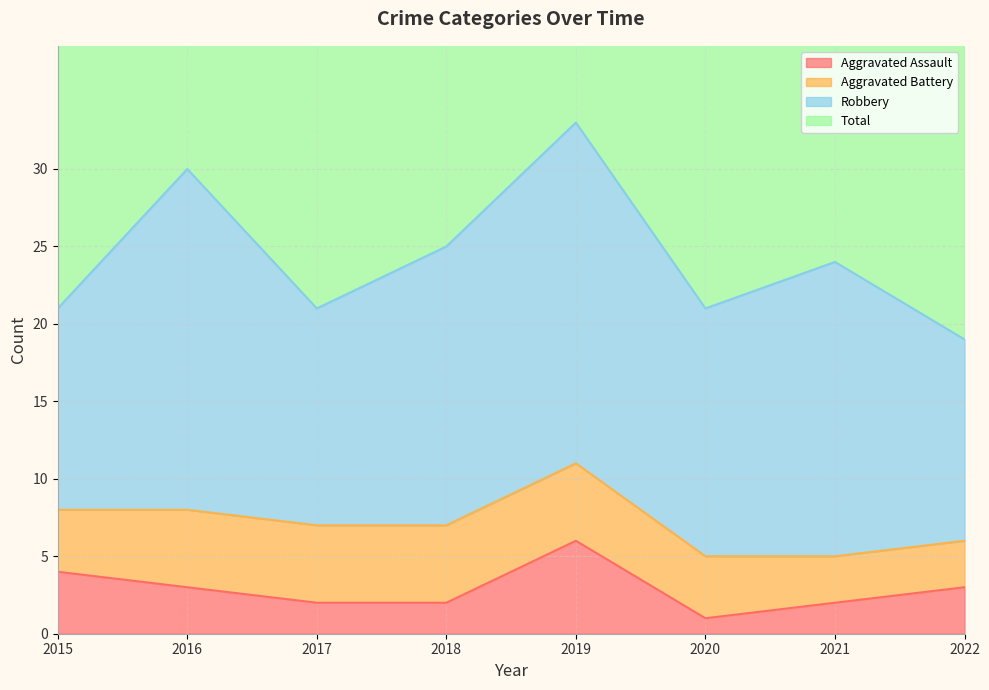

At how many categories does at least one series exceed 19?

8